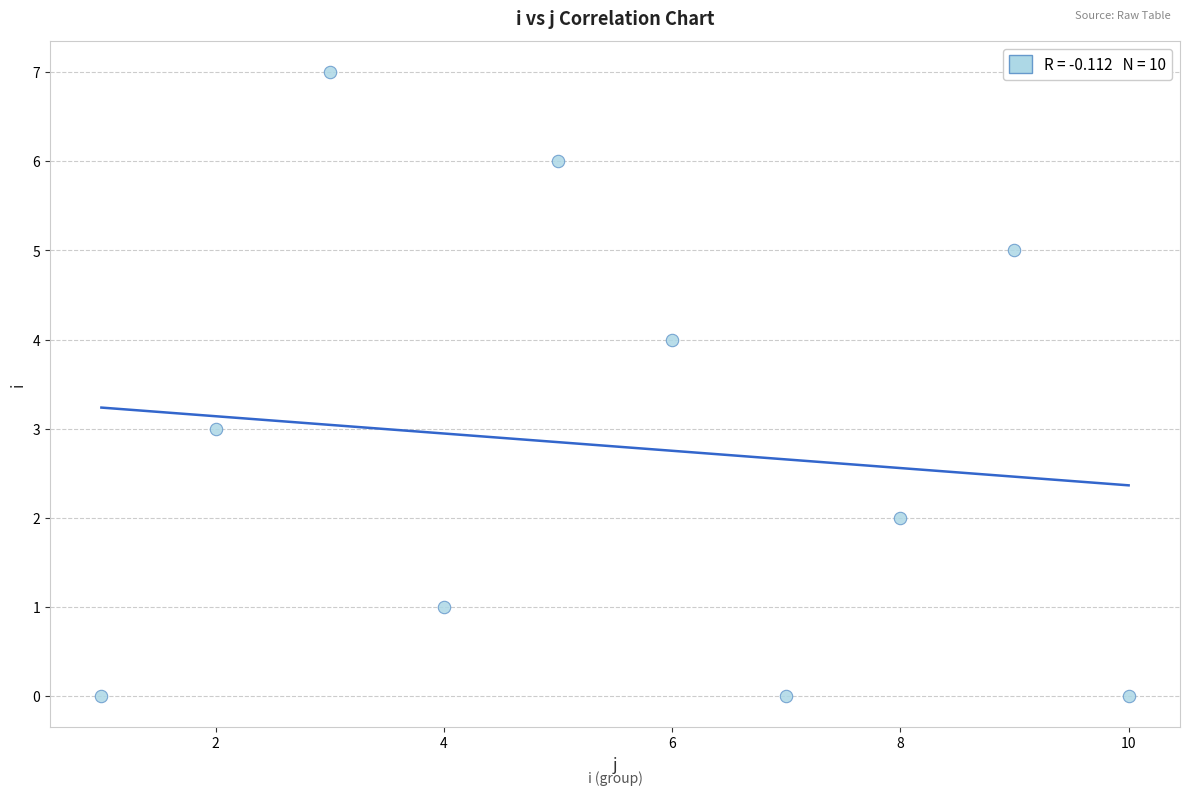

What is the average X value?

6